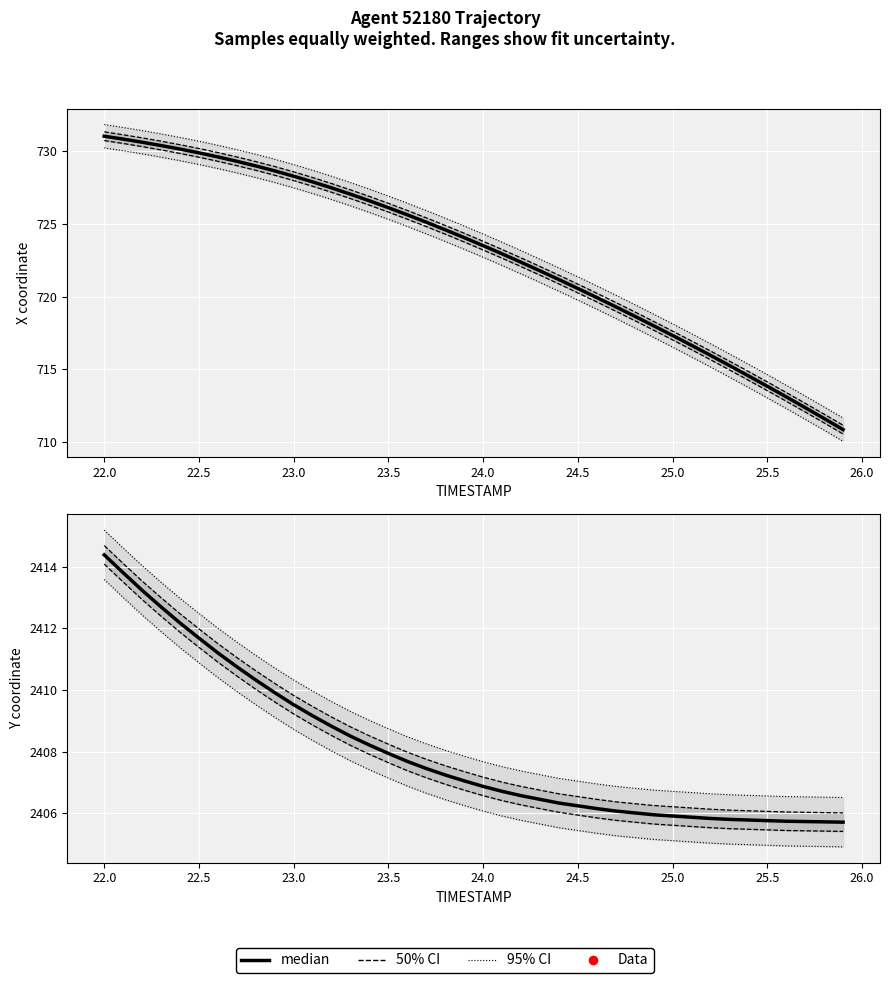

Reading left to right, transcribe all the data shown in this chart.

X median: 731.0	730.8	730.6	730.4	730.2	729.9	729.6	729.3	729.0	728.7	728.3	727.9	727.5	727.1	726.6	726.1	725.6	725.1	724.6	724.1	723.5	723.0	722.4	721.8	721.2	720.6	719.9	719.3	718.7	718.0	717.3	716.7	716.0	715.3	714.6	713.8	713.1	712.4	711.6	710.9
Y median: 2414.4	2413.8	2413.2	2412.7	2412.2	2411.7	2411.2	2410.8	2410.3	2409.9	2409.5	2409.2	2408.8	2408.5	2408.2	2407.9	2407.7	2407.4	2407.2	2407.1	2406.9	2406.7	2406.6	2406.4	2406.3	2406.2	2406.2	2406.1	2406.0	2405.9	2405.9	2405.9	2405.8	2405.8	2405.8	2405.8	2405.7	2405.7	2405.7	2405.7